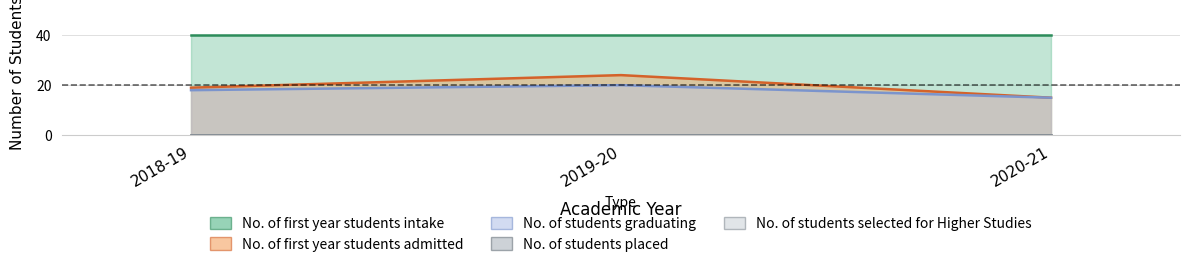

What are all the series names shown in the legend?

No. of first year students intake, No. of first year students admitted, No. of students graduating, No. of students placed, No. of students selected for Higher Studies